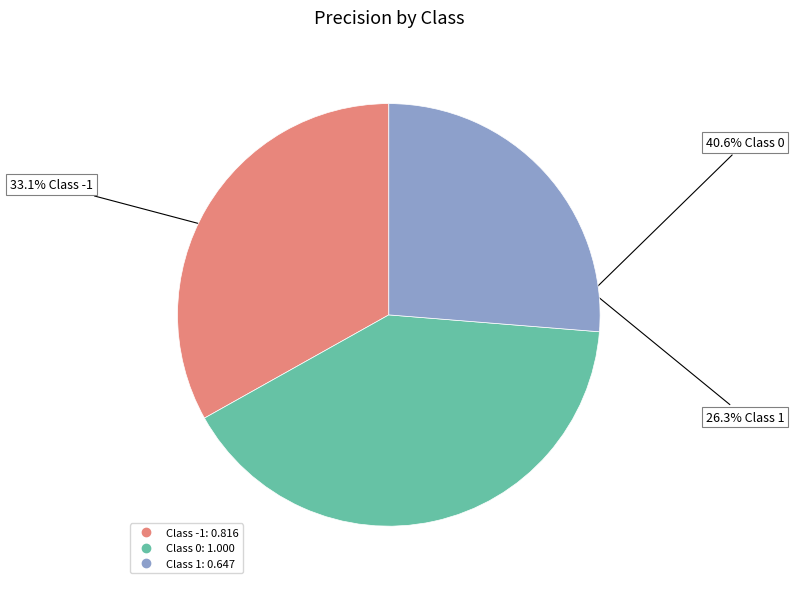

How many segments does this pie chart have?

3